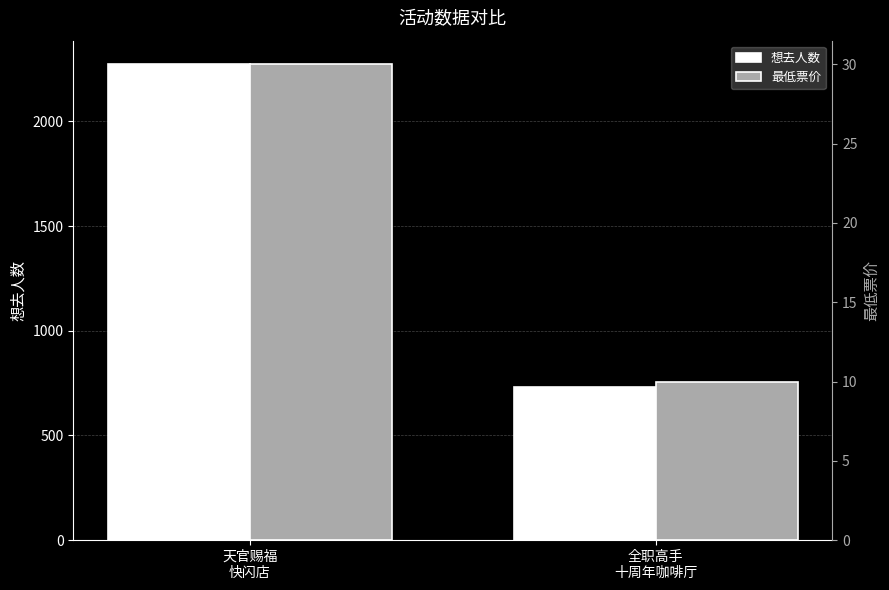

Count the 最低票价 values in the range 10 to 30.

2